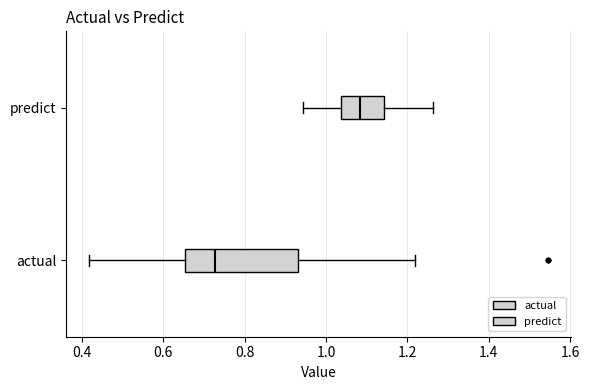

Comparing the boxes themselves (not the whiskers), which one is the widest?

actual